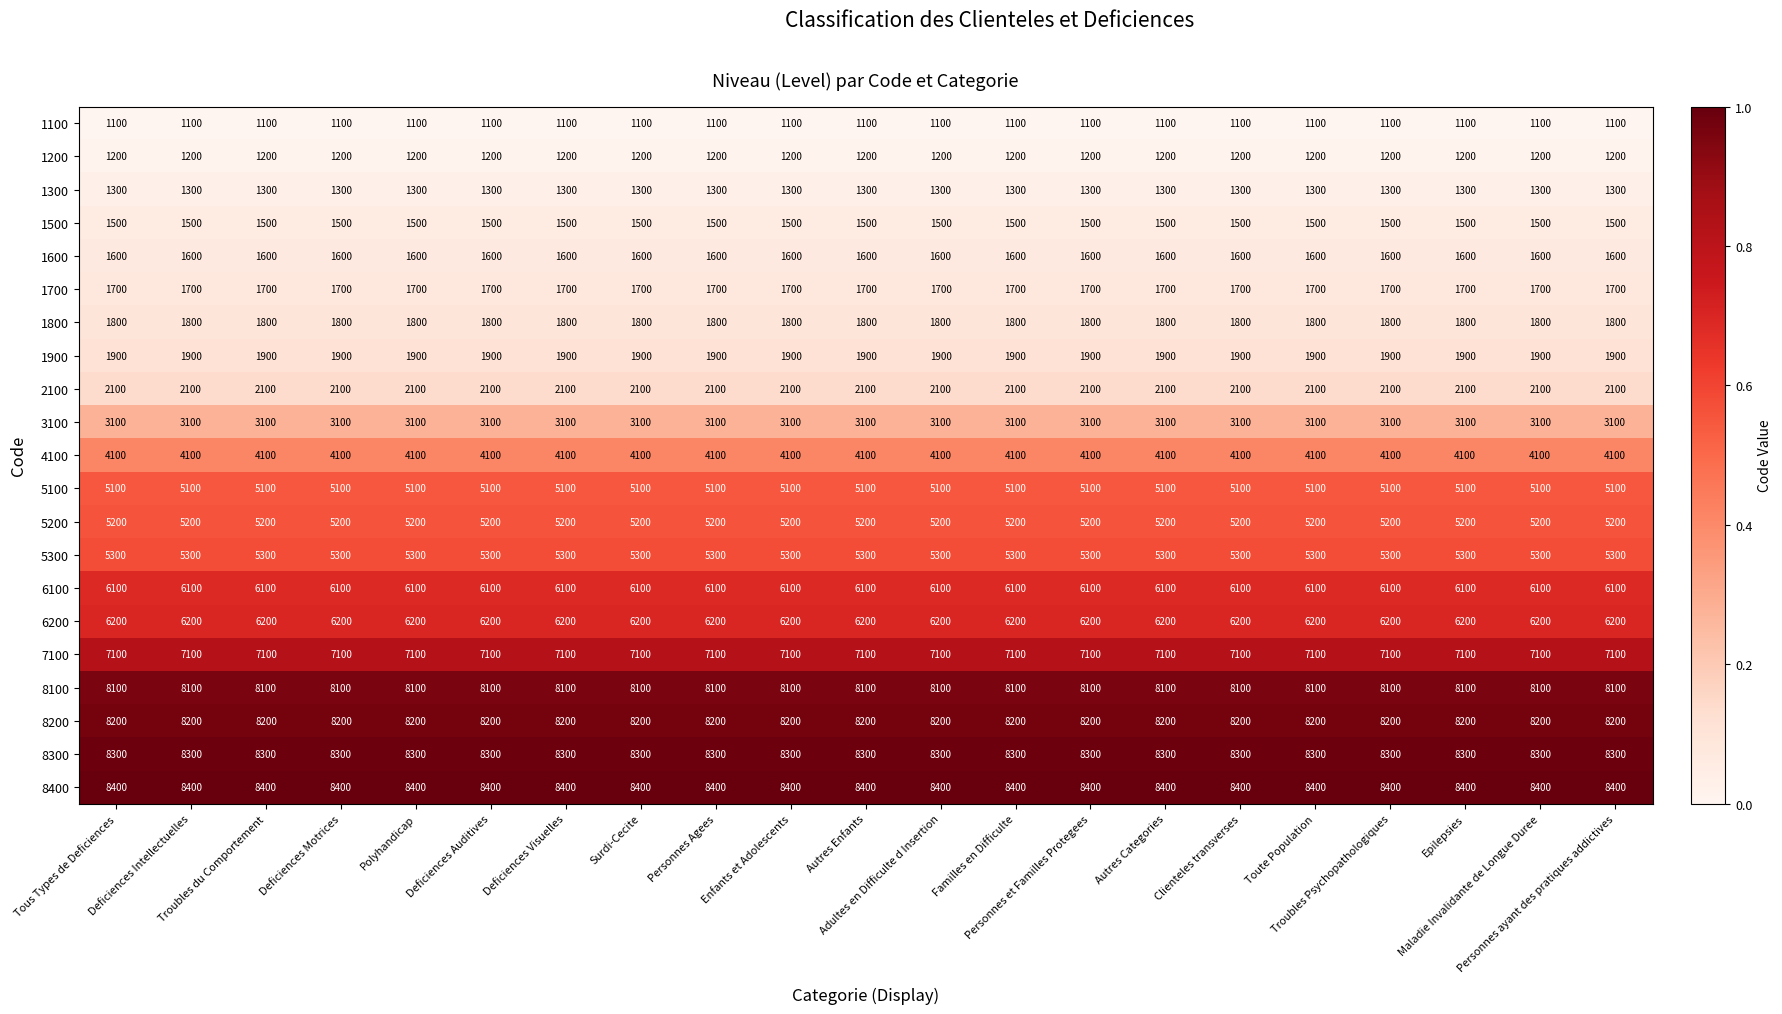

What is the highest value of the 1100 series?

1100